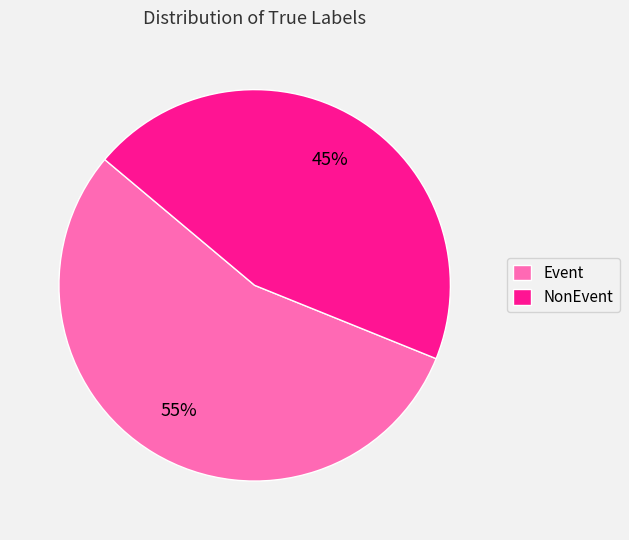

Rank the categories by value from highest to lowest.

Event, NonEvent